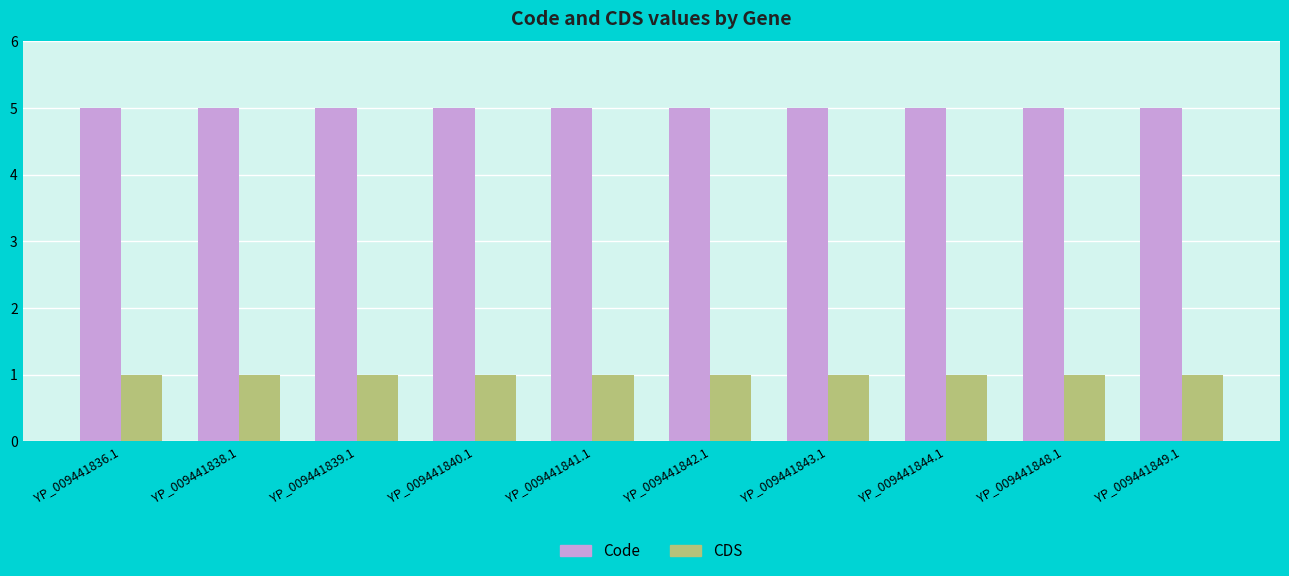

What is the total value across all series at YP_009441840.1?

6